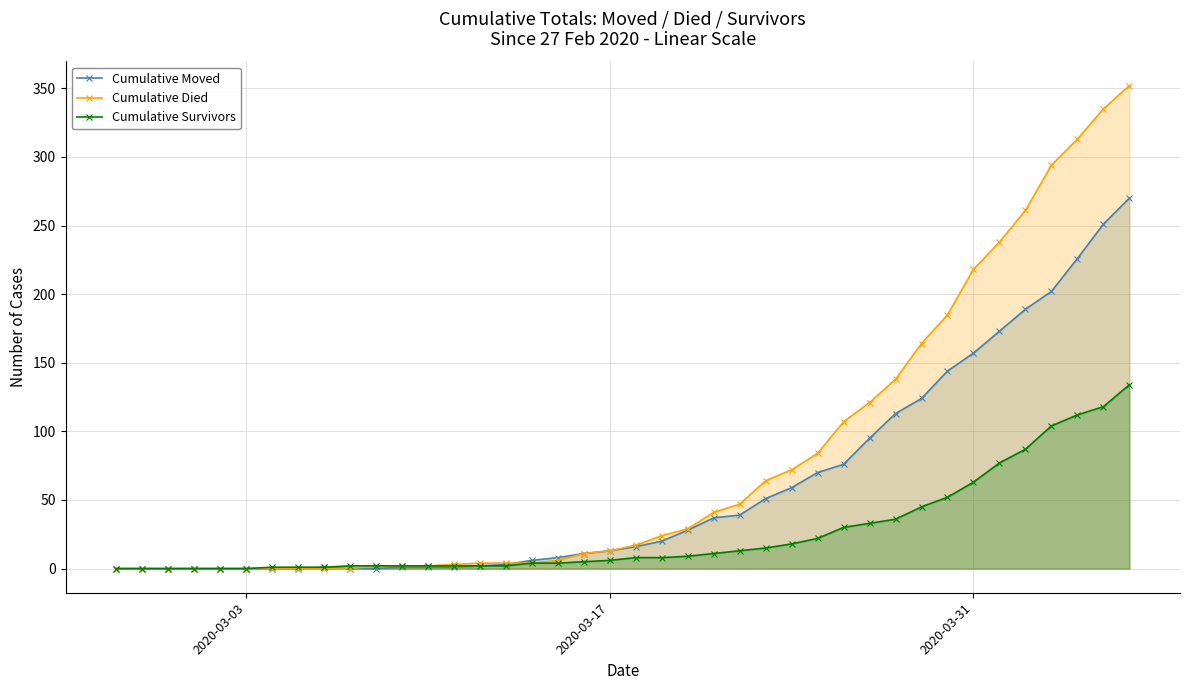

Reading right to left, what are all the values shown in this chart?

Cumulative Moved: 270	251	226	202	189	173	157	144	124	113	95	76	70	59	51	39	37	28	20	16	13	11	8	6	3	2	1	1	1	0	0	1	0	0	0	0	0	0	0	0
Cumulative Died: 352	335	313	294	261	238	218	185	164	138	121	107	84	72	64	47	41	29	24	17	13	11	6	4	4	4	3	2	2	2	0	0	0	0	0	0	0	0	0	0
Cumulative Survivors: 134	118	112	104	87	77	63	52	45	36	33	30	22	18	15	13	11	9	8	8	6	5	4	4	2	2	2	2	2	2	2	1	1	1	0	0	0	0	0	0